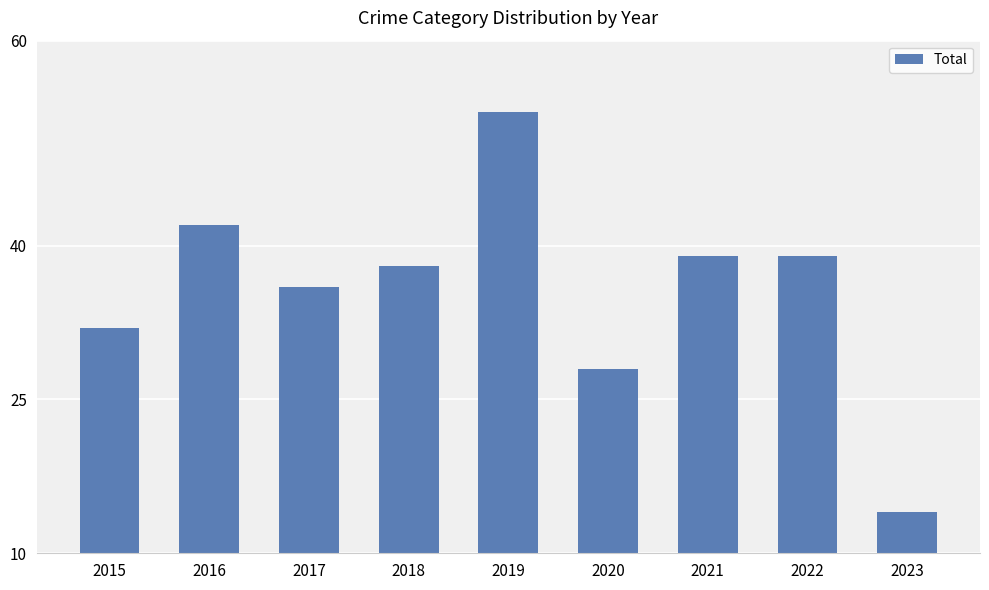

What is the value of the 2nd bar from the left?

42